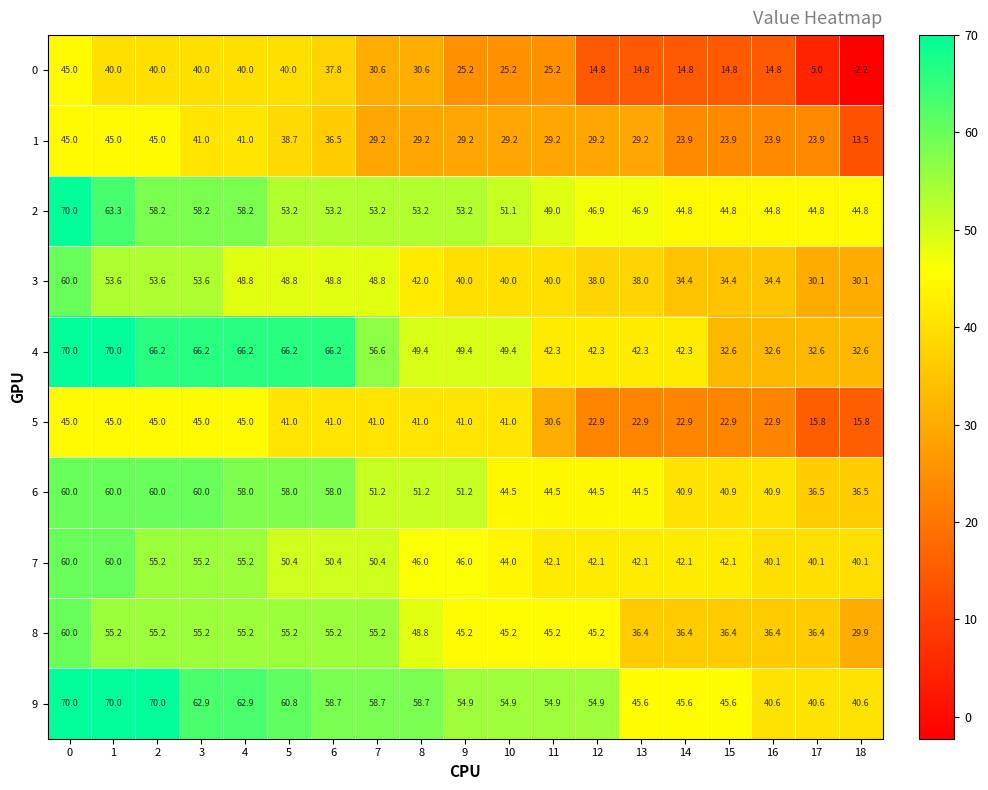

What is the spread (max minus min) of values at 12?

40.1